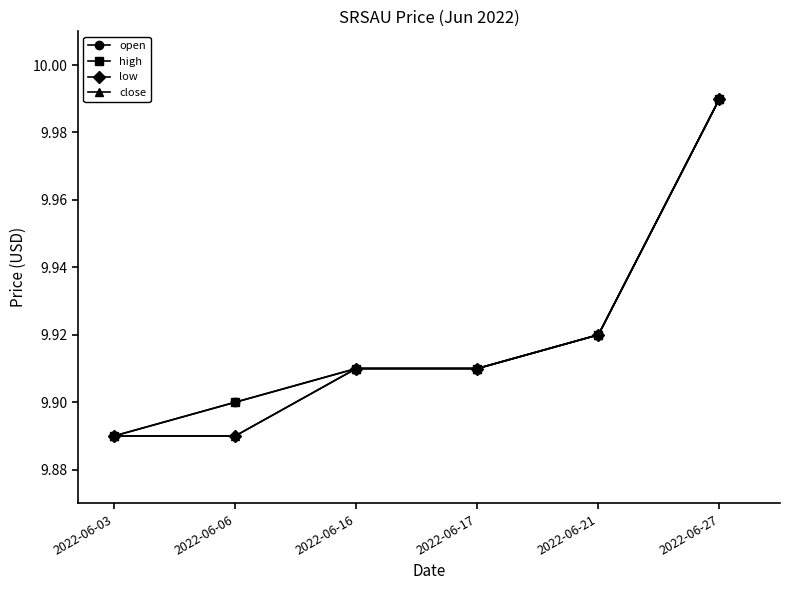

Reading left to right, extract all data points from this chart.

open: 9.9	9.9	9.9	9.9	9.9	10.0
high: 9.9	9.9	9.9	9.9	9.9	10.0
low: 9.9	9.9	9.9	9.9	9.9	10.0
close: 9.9	9.9	9.9	9.9	9.9	10.0